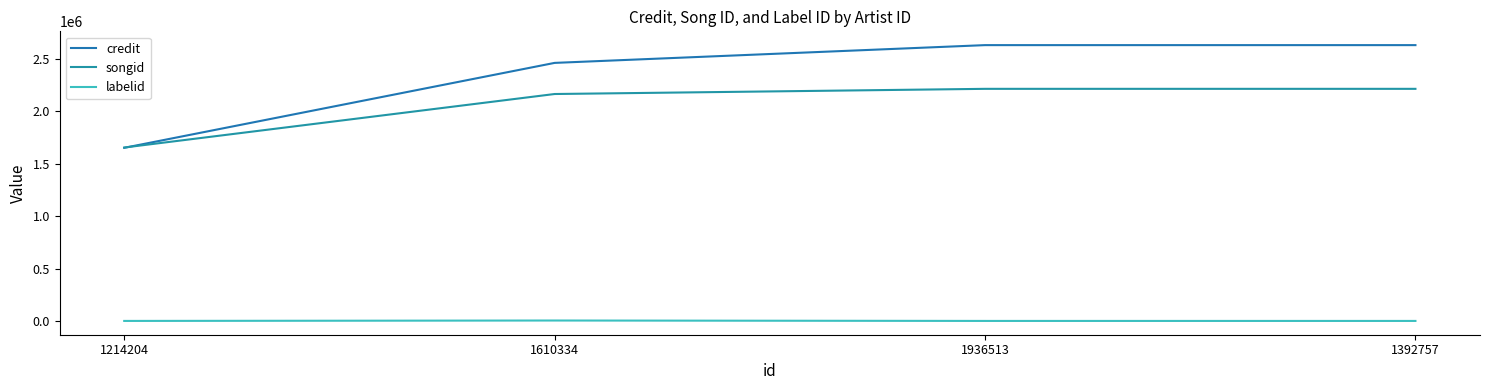

How many series are shown in this chart?

3